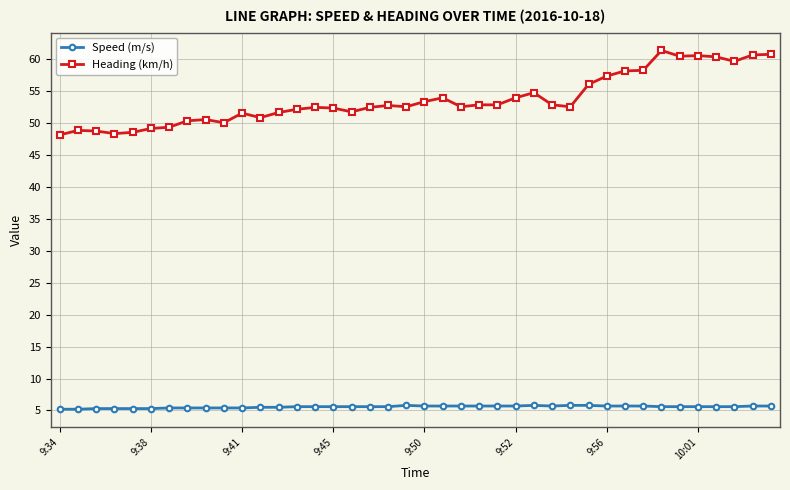

What is the highest value of the Heading (km/h) series?

61.3